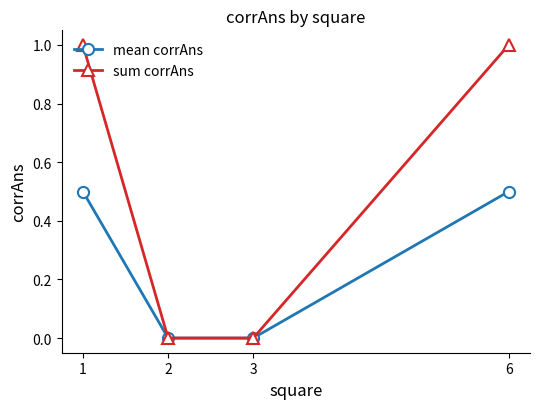

Which series has the largest total across all categories?

sum corrAns